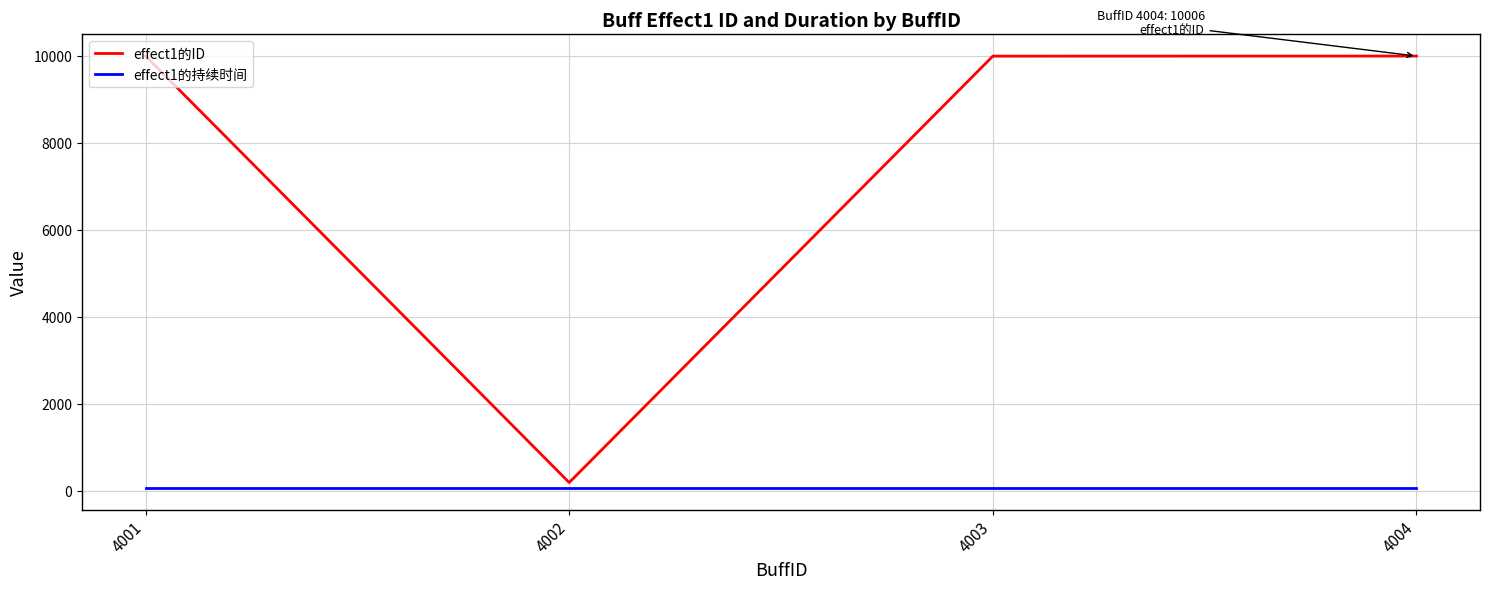

True or false: effect1的ID and effect1的持续时间 intersect in this chart.

False